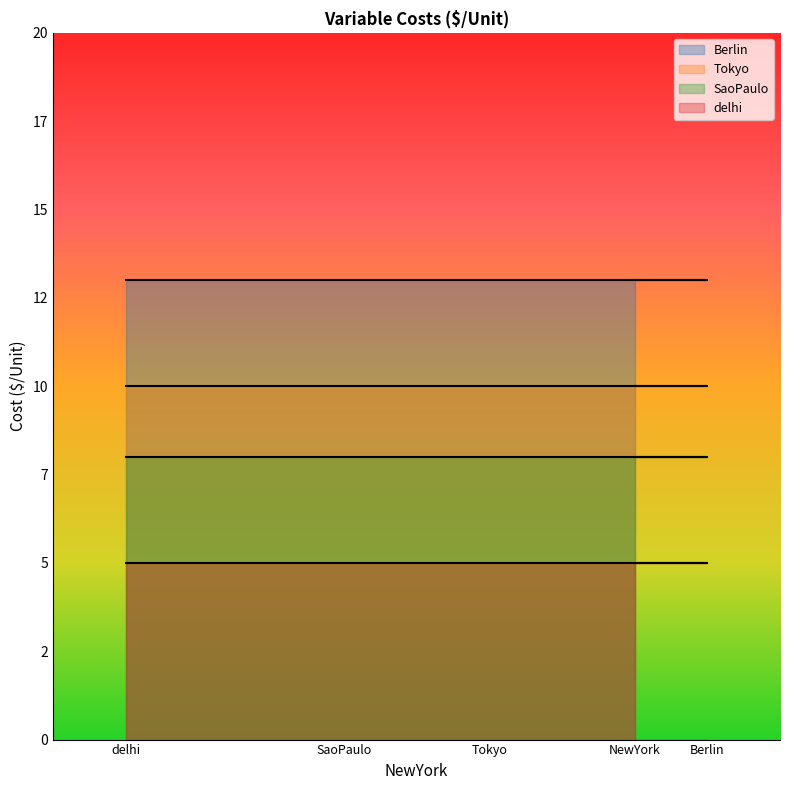

List the labels in order of Berlin value, largest first.

NewYork, Berlin, Tokyo, SaoPaulo, delhi